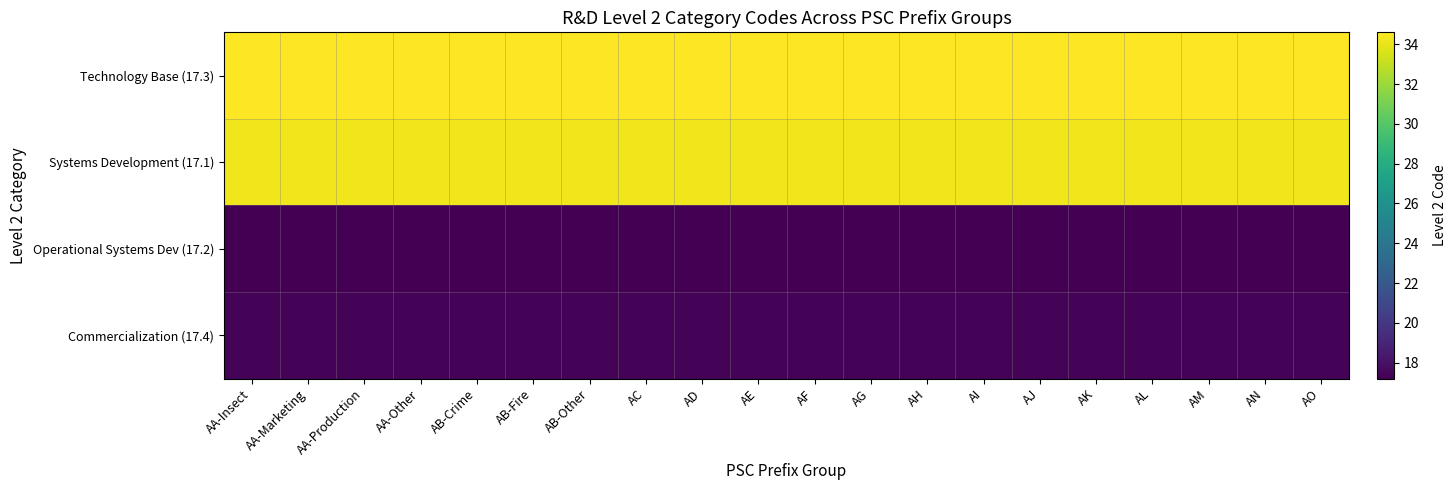

How many distinct data groups are displayed?

4